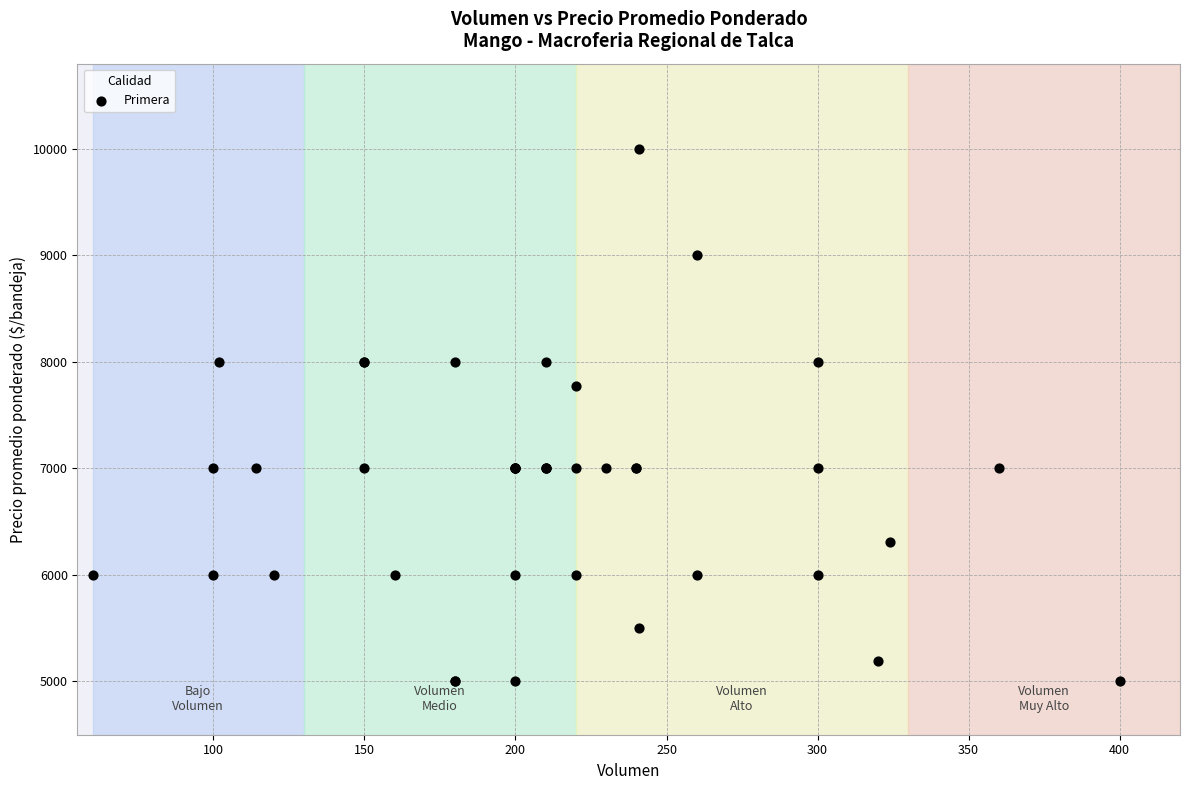

What Y value in the scatter plot is closest to 7500?

7773